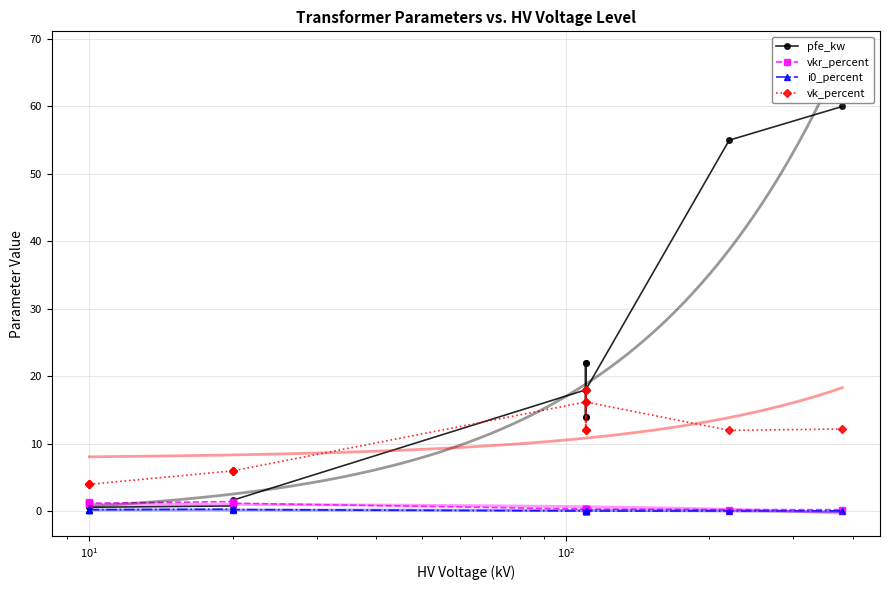

What is the sum of all pfe_kw values?

229.5